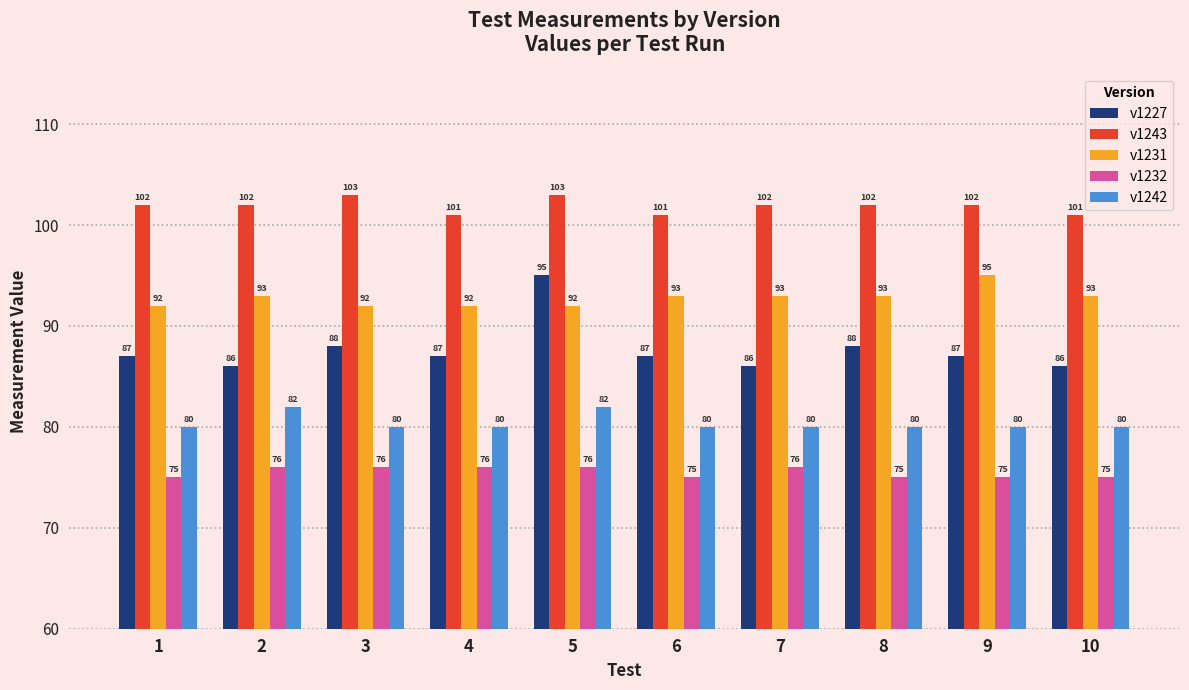

Is the value of v1232 at 3 greater than the value of v1231 at 4?

No